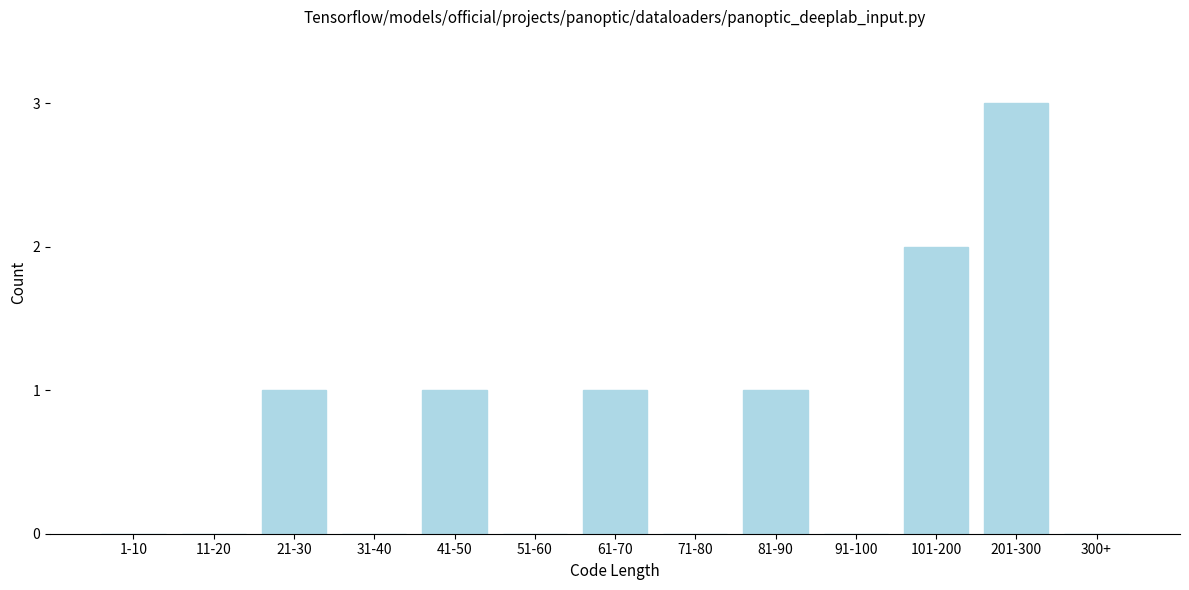

Reading left to right, list all the values displayed in this chart.

1-10=0	11-20=0	21-30=1	31-40=0	41-50=1	51-60=0	61-70=1	71-80=0	81-90=1	91-100=0	101-200=2	201-300=3	300+=0